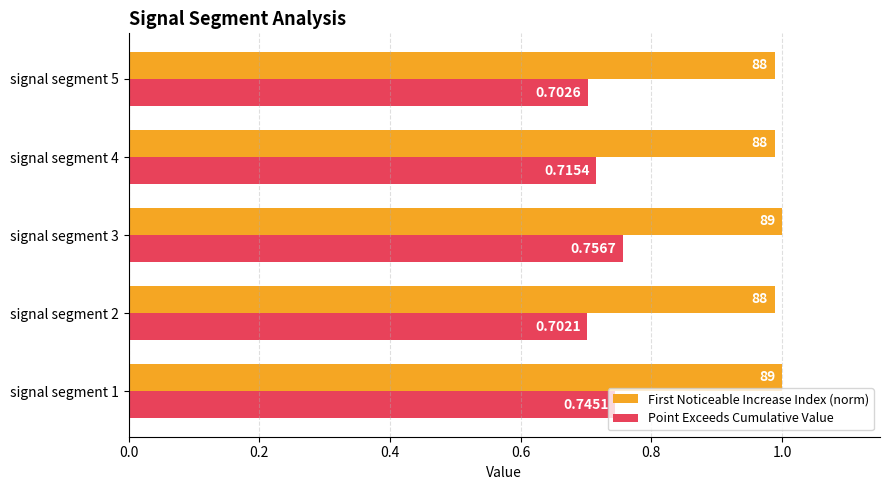

Between signal segment 1 and signal segment 5, which series saw the biggest shift?

Point Exceeds Cumulative Value